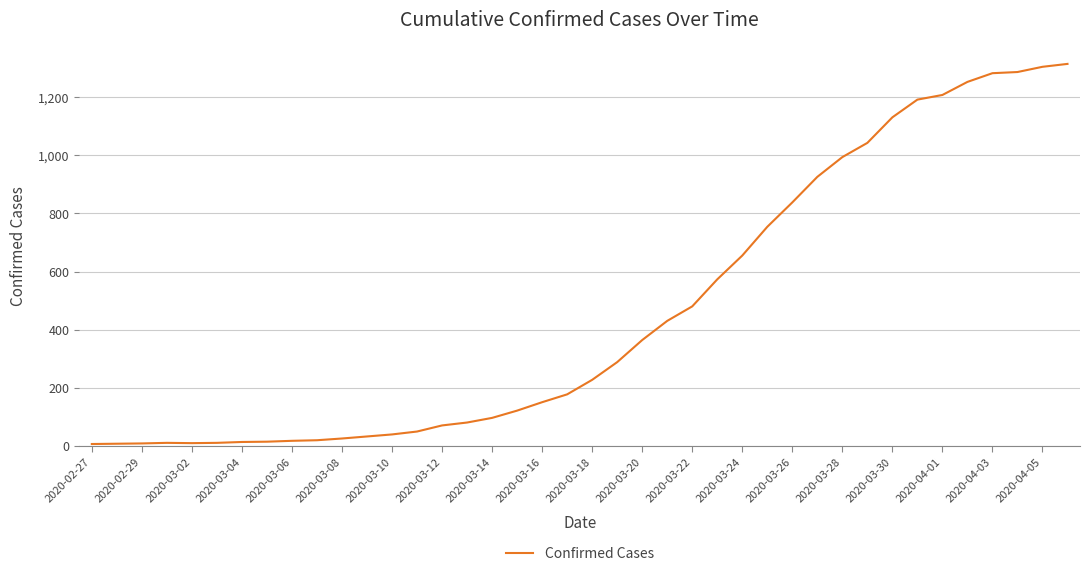

True or false: the data has more than 0 interior local peaks.

True